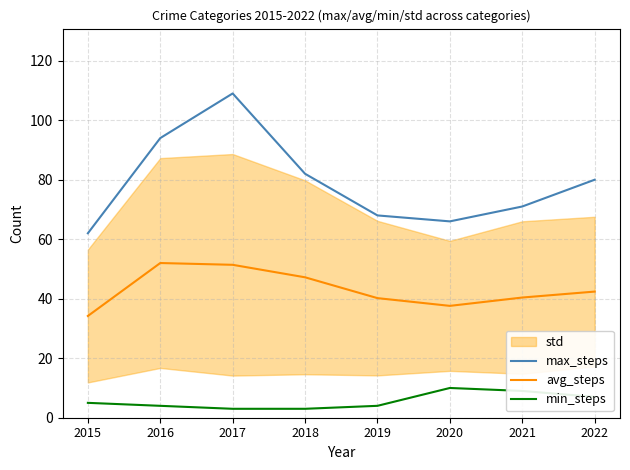

At which label does min_steps first exceed 5?

2020